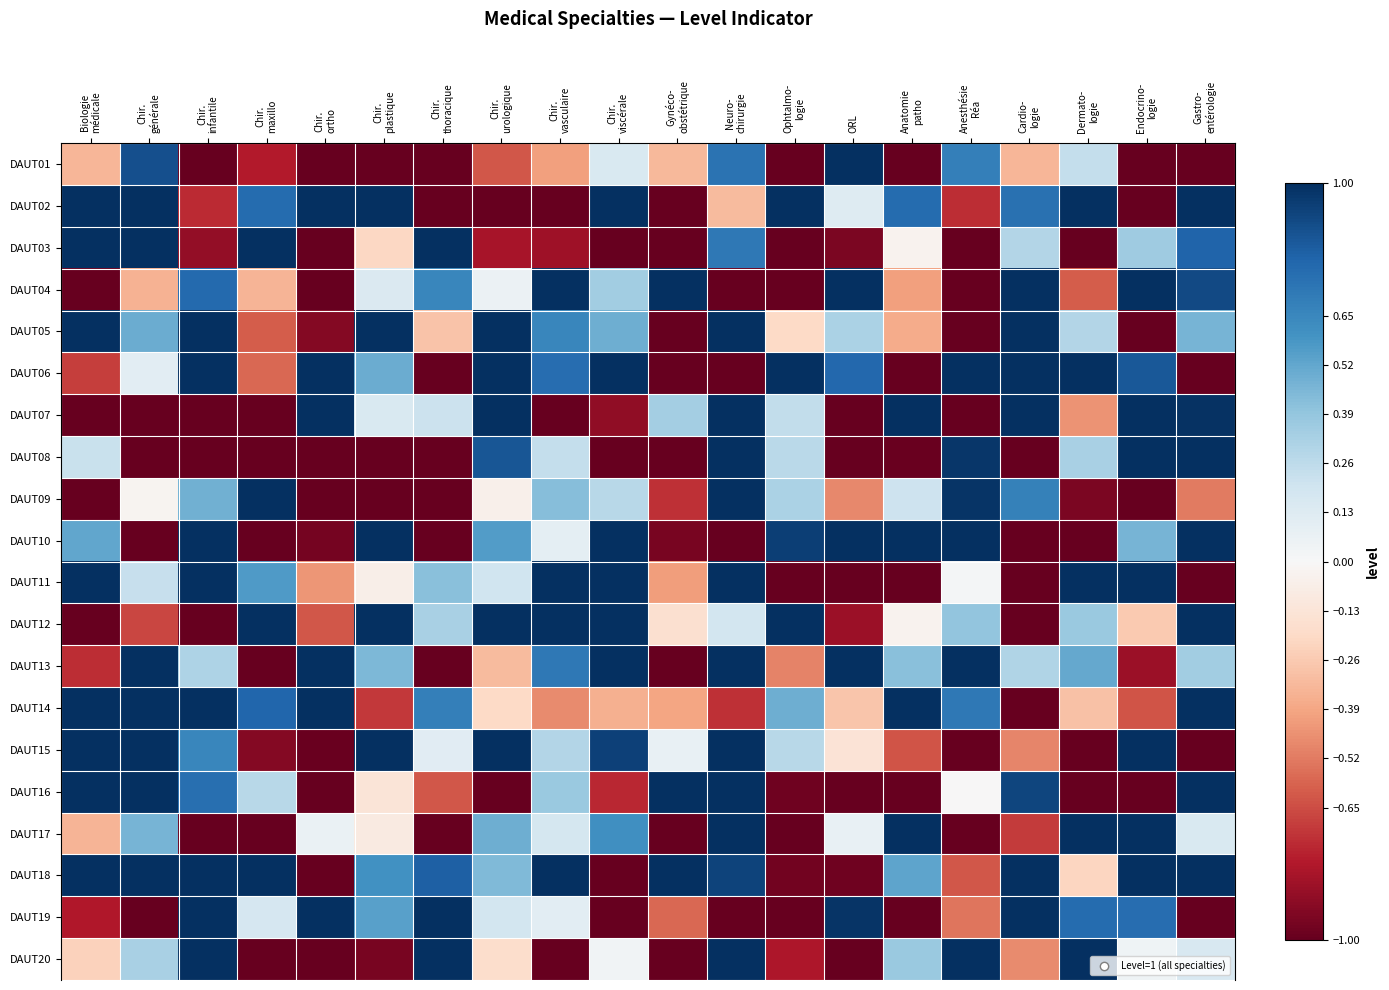

List the series in order of their peak value, lowest first.

DAUT17, DAUT01, DAUT16, DAUT12, DAUT04, DAUT10, DAUT11, DAUT05, DAUT02, DAUT07, DAUT08, DAUT14, DAUT13, DAUT15, DAUT09, DAUT03, DAUT20, DAUT18, DAUT19, DAUT06